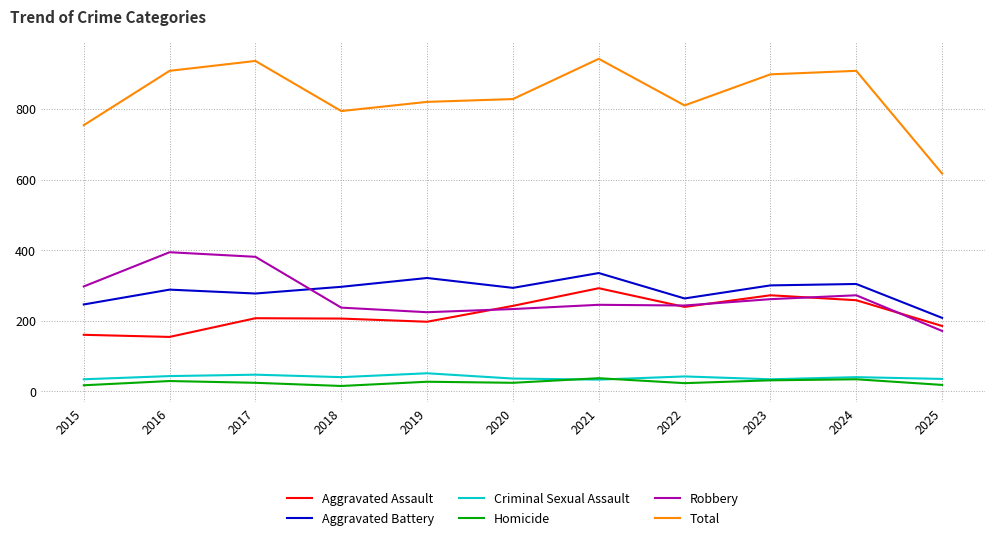

What is the greatest value displayed?

942